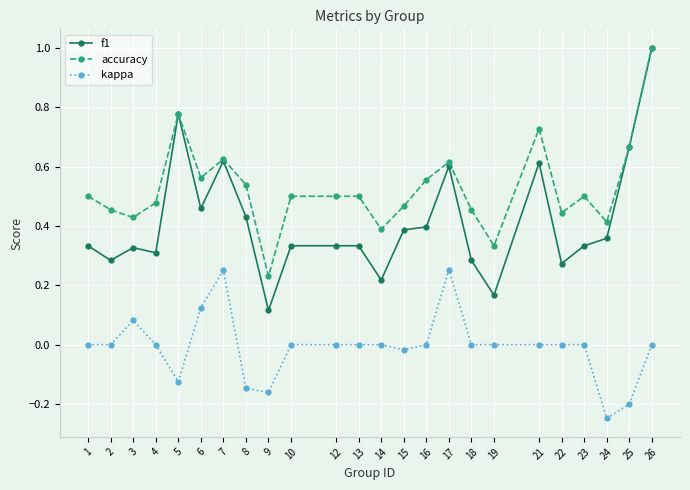

Which series has the widest spread of values?

f1